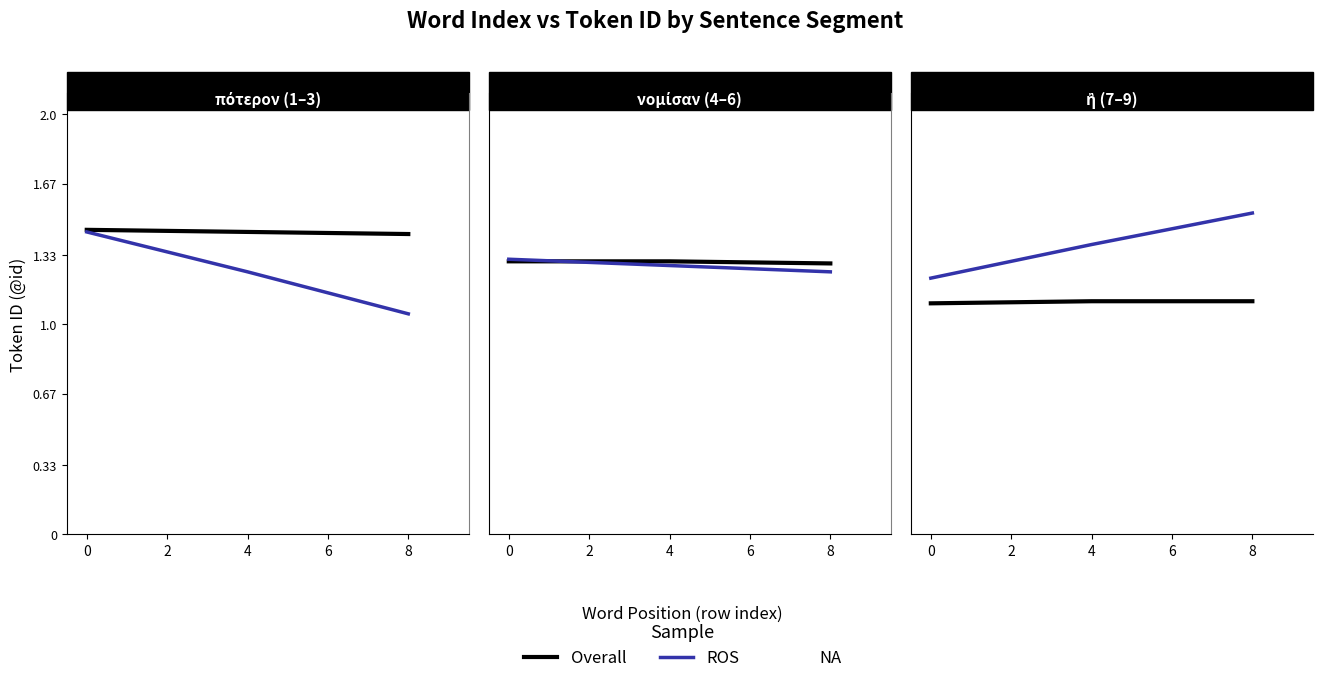

Which series has the largest range (max minus min)?

ROS